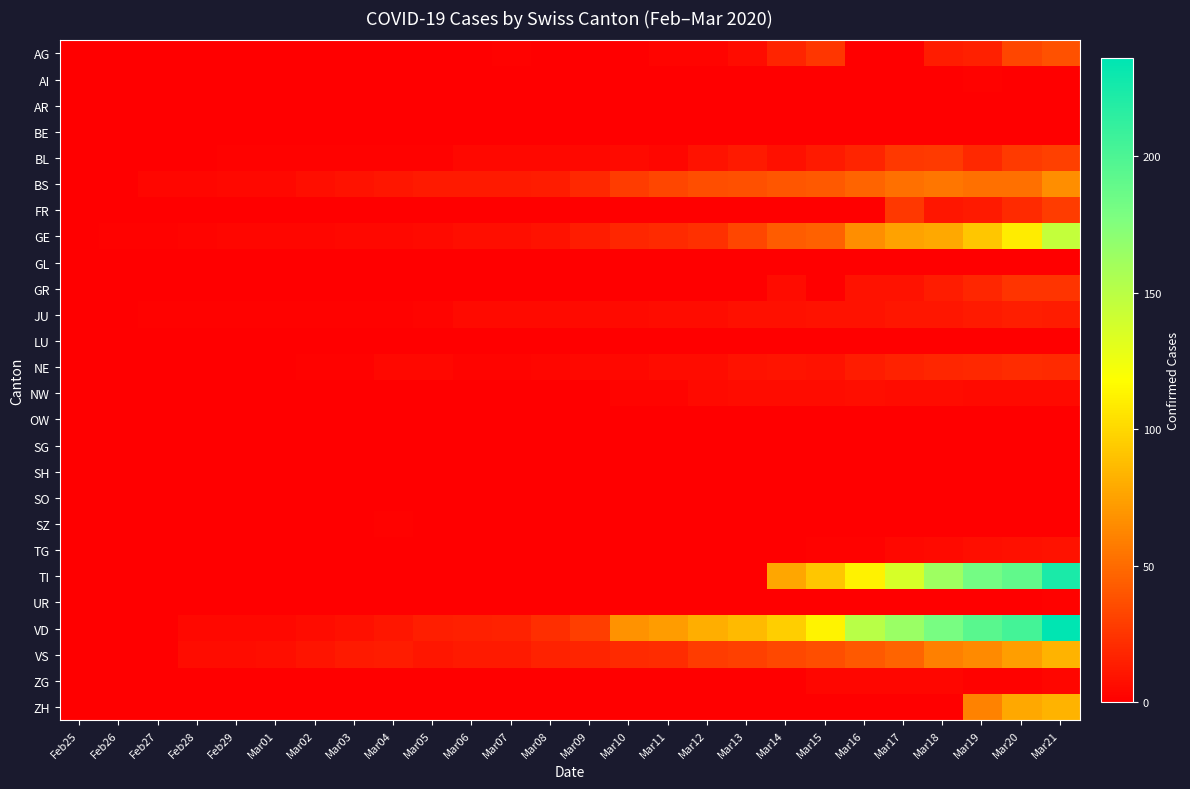

Is the value of AR at Mar08 greater than the value of GL at Mar09?

No